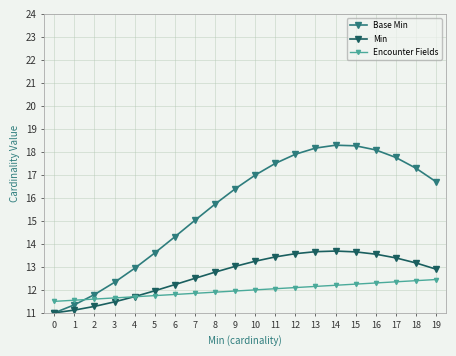

Which series has the largest total across all categories?

Base Min